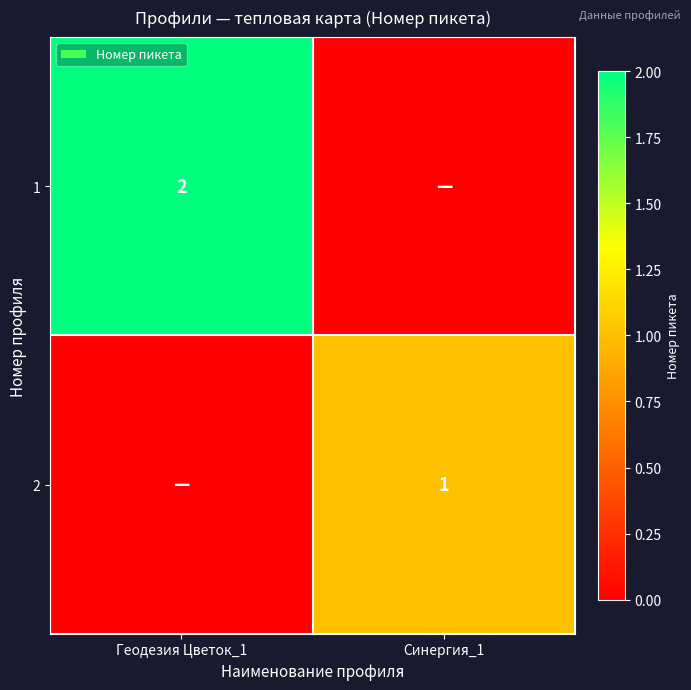

Is it true that 1 equals 2 at Геодезия Цветок_1?

True